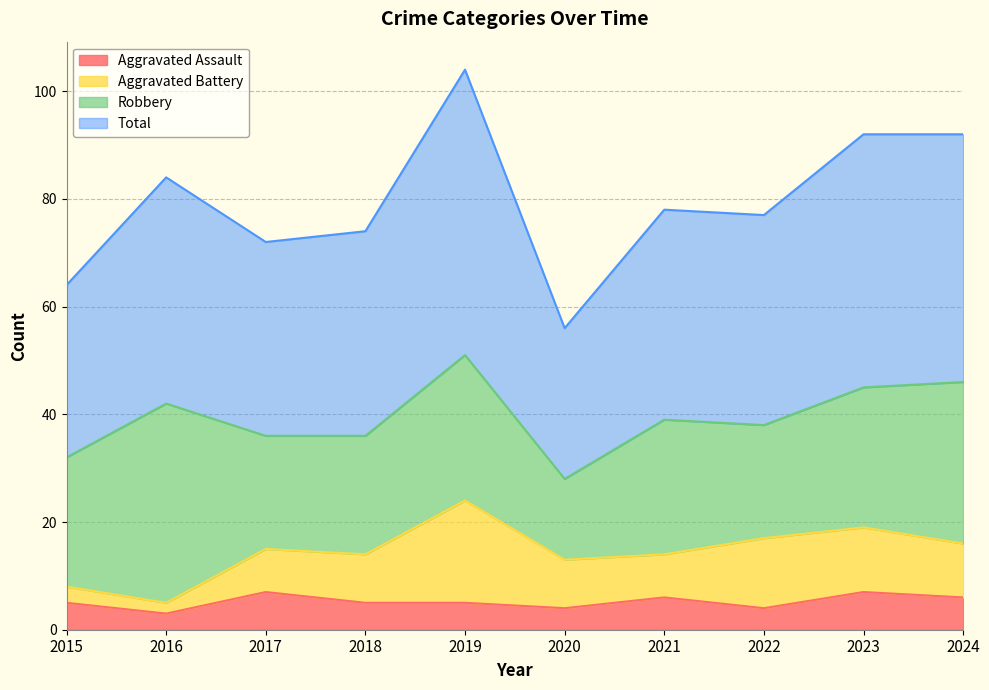

Rank the categories by Aggravated Assault value from highest to lowest.

2017, 2023, 2021, 2024, 2015, 2018, 2019, 2020, 2022, 2016